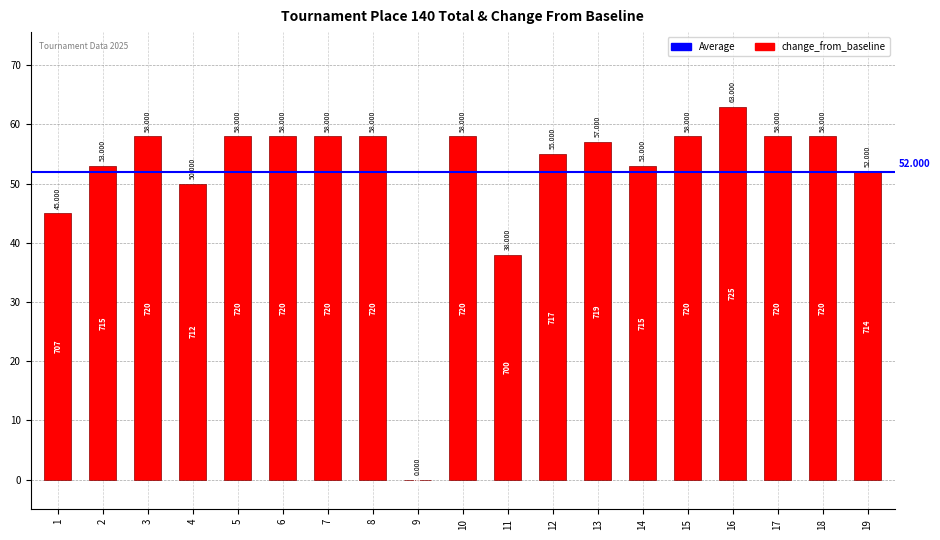

What is the sum of all values?

988